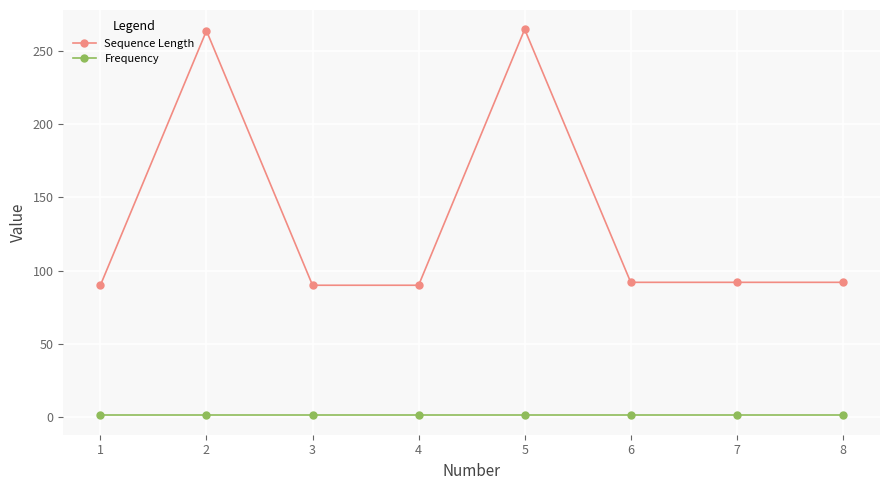

What are all the series names shown in the legend?

Sequence Length, Frequency